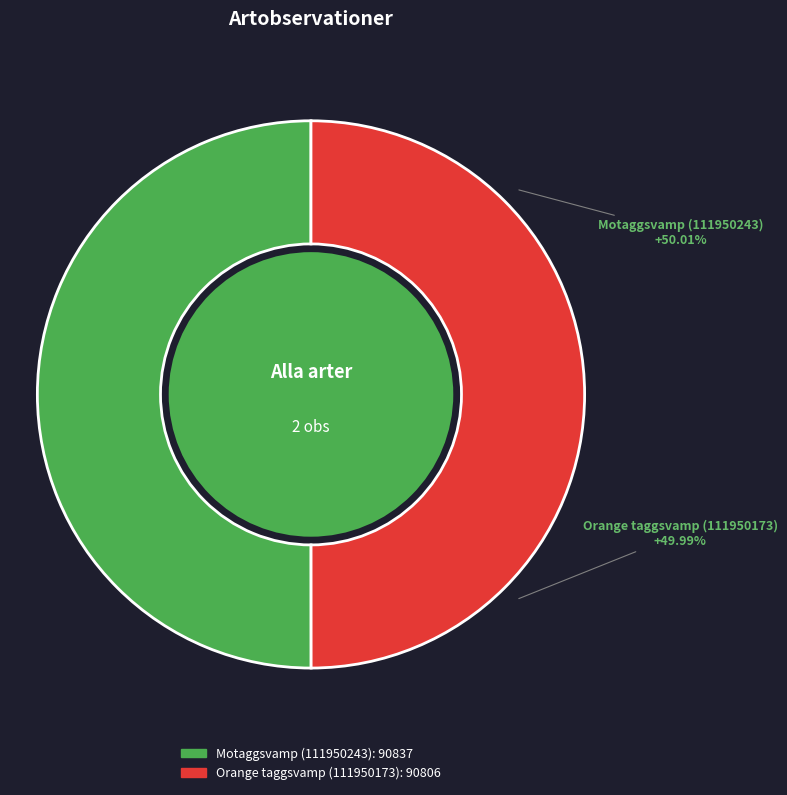

True or false: Motaggsvamp (111950243) accounts for 50% of the total.

True